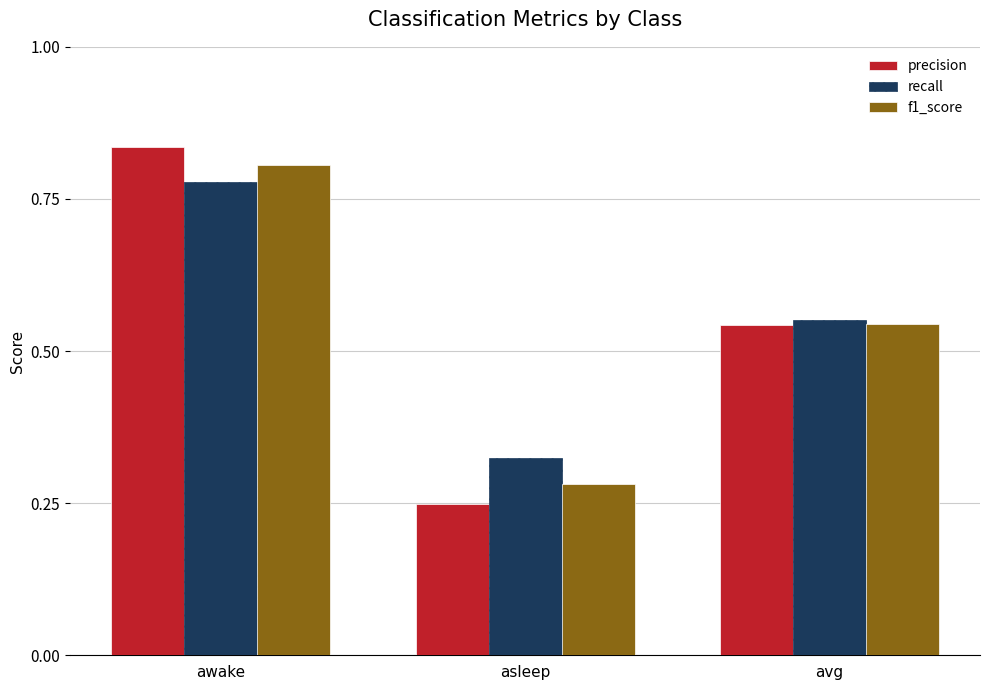

Rank the categories by recall value from lowest to highest.

asleep, avg, awake